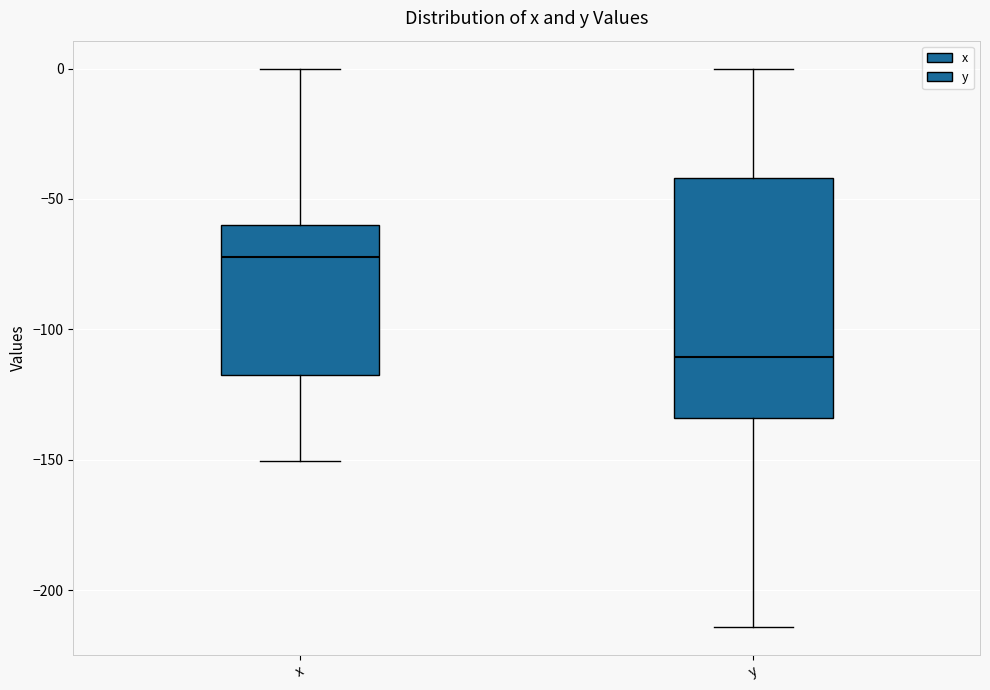

Reading left to right, transcribe this box plot: for each box, give where its median line is, the range the box spans, and where its two whiskers end, as read against the y-axis. The values are not printed on the chart, so give them approximately, as read against the axis.

x: median -70, box -120 to -60, whiskers -150 to 0
y: median -110, box -135 to -40, whiskers -215 to 0